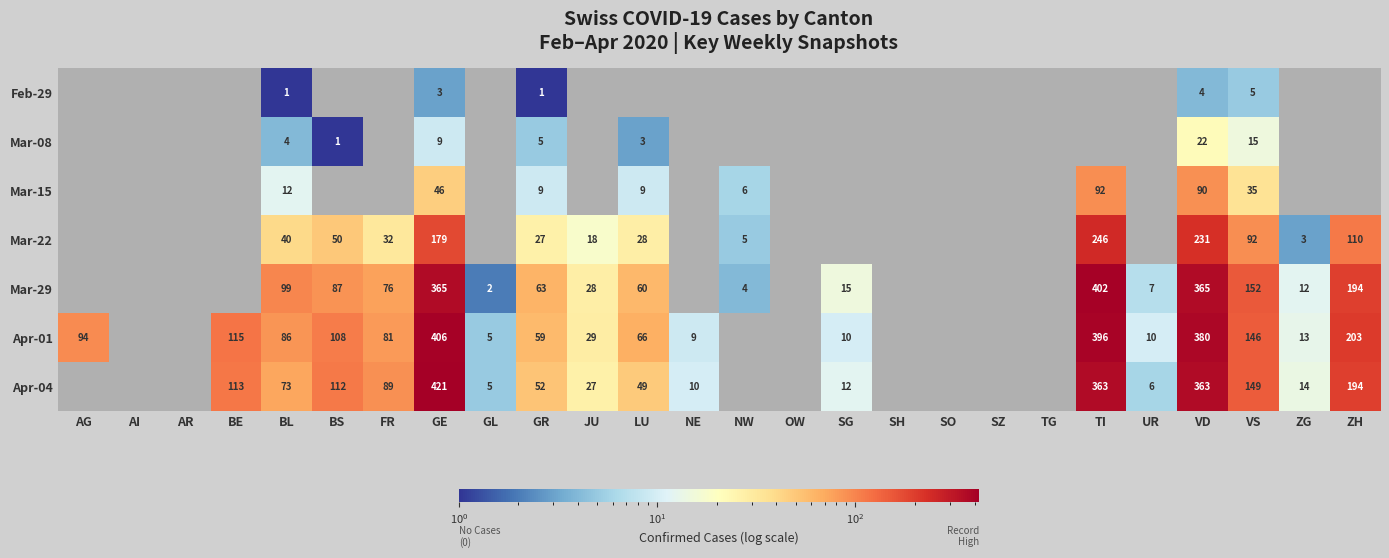

At BL, list the series in order from smallest to largest.

Feb-29, Mar-08, Mar-15, Mar-22, Apr-04, Apr-01, Mar-29